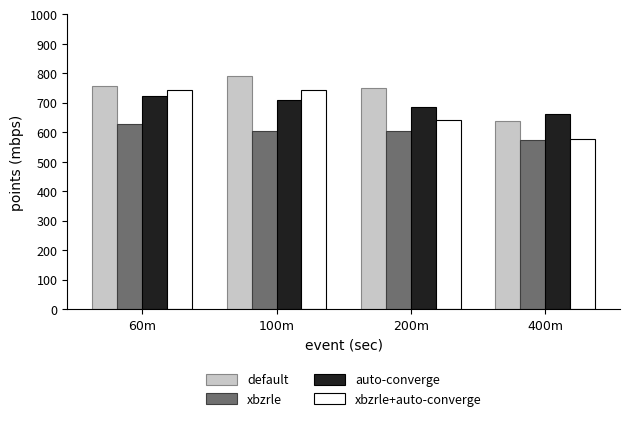

Which series changed the most between 200m and 400m?

default